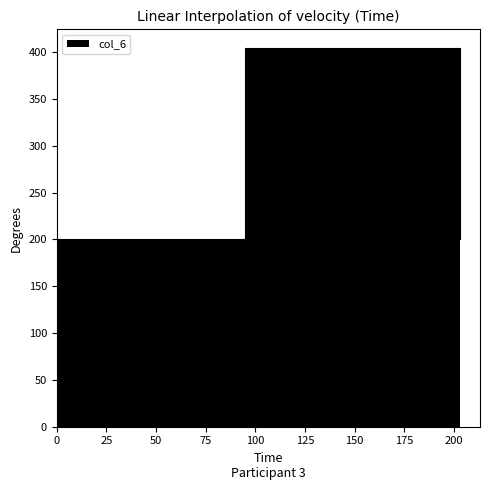

Reading left to right, what are all the values shown in this chart?

200	200	200	404	404	200